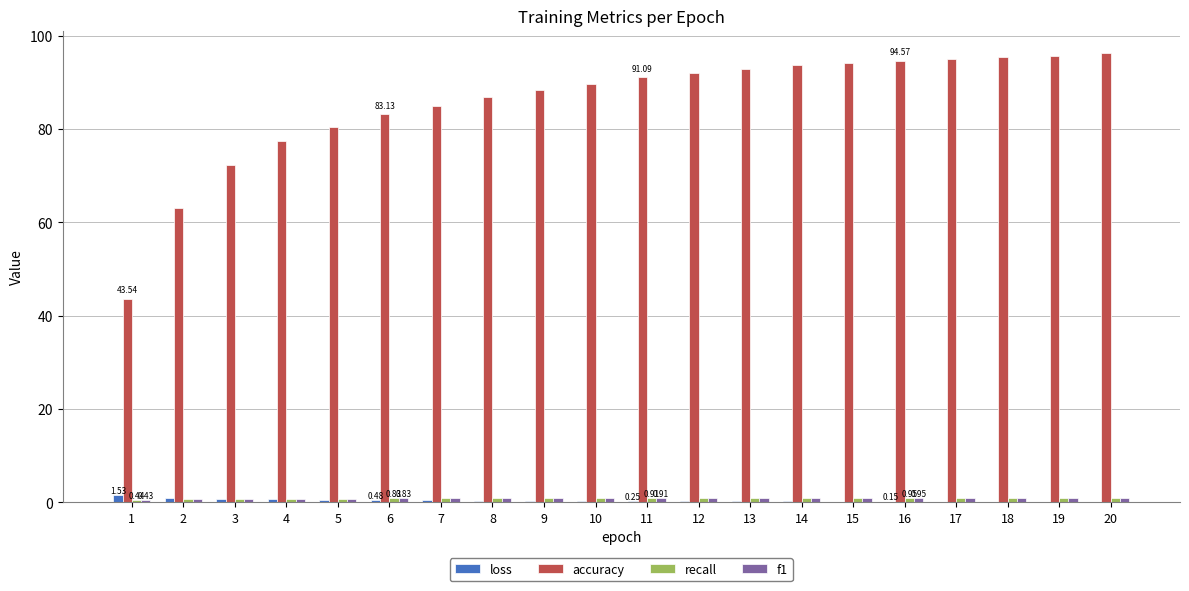

Are the bars grouped side by side (vs. stacked)?

Yes